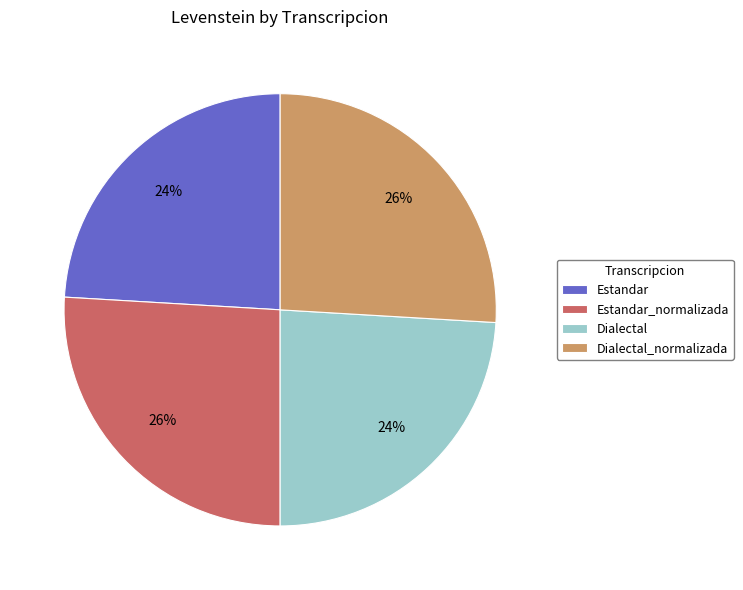

The Dialectal_normalizada slice represents 11% of the pie. True or false?

False